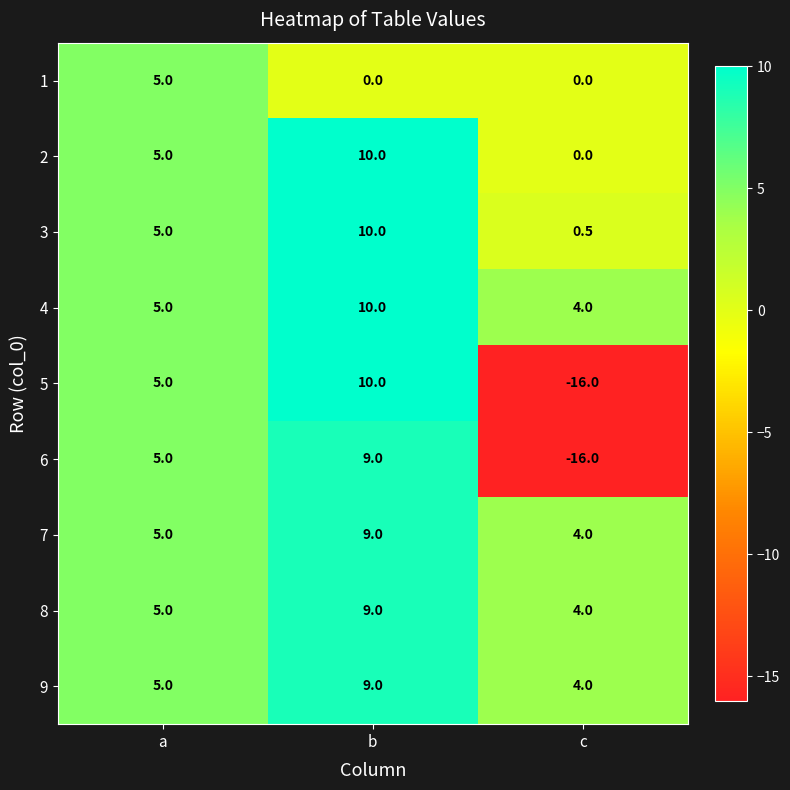

Which series has the largest range (max minus min)?

5